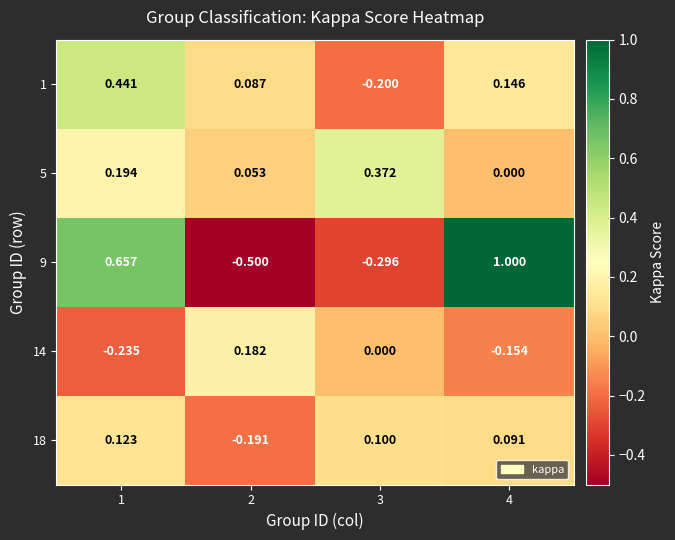

Is the value of 5 at 1 greater than the value of 18 at 1?

Yes